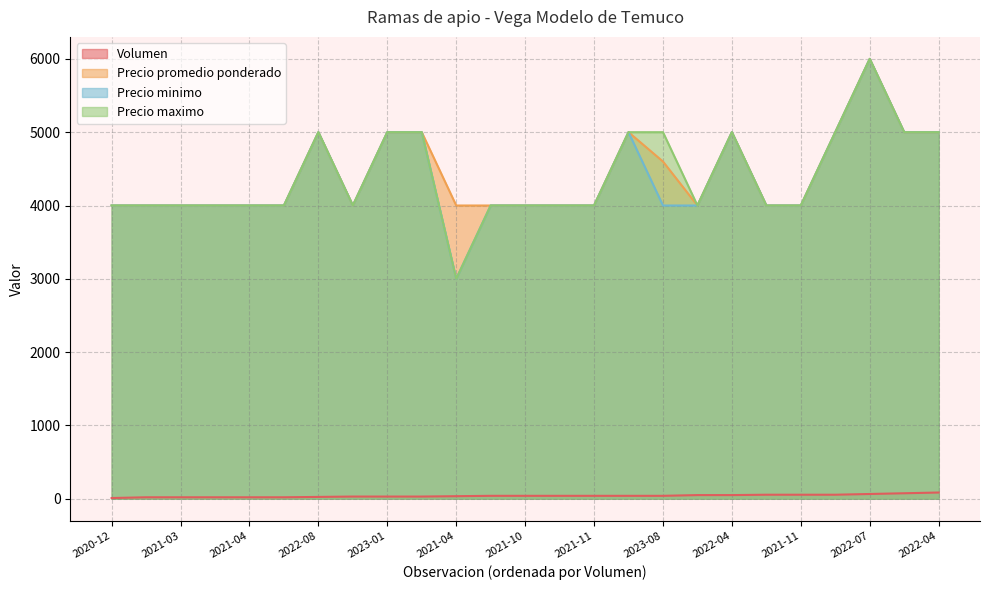

In Precio promedio ponderado, how many points are higher than both neighbors (excluding endpoints)?

4